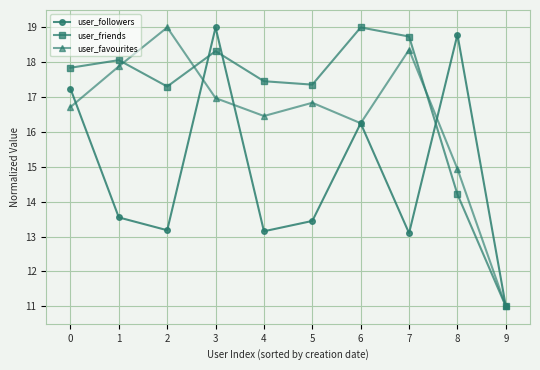

The user_friends series shows 17.3 at 2. True or false?

True